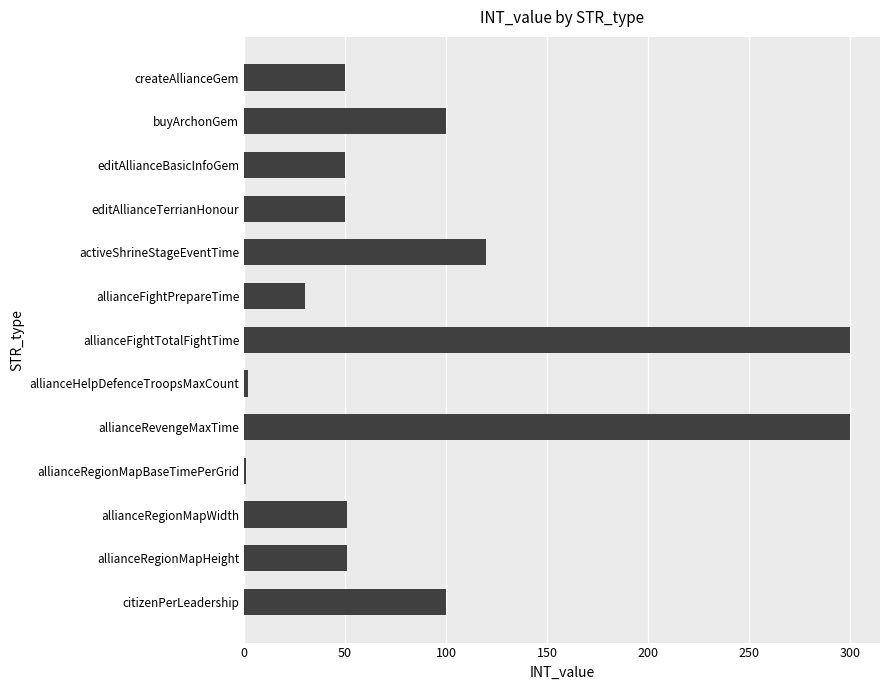

Is it true that the value at citizenPerLeadership is 146?

False